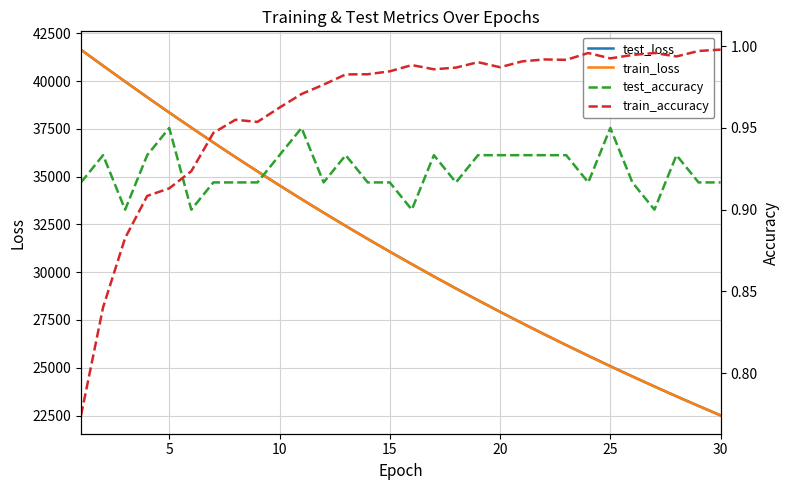

What is the value of the train_accuracy point at the 25th from the left?

1.0